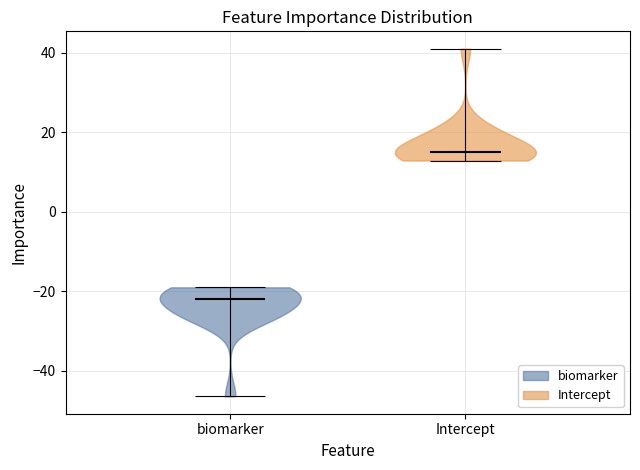

Which violin has the lowest median line?

biomarker